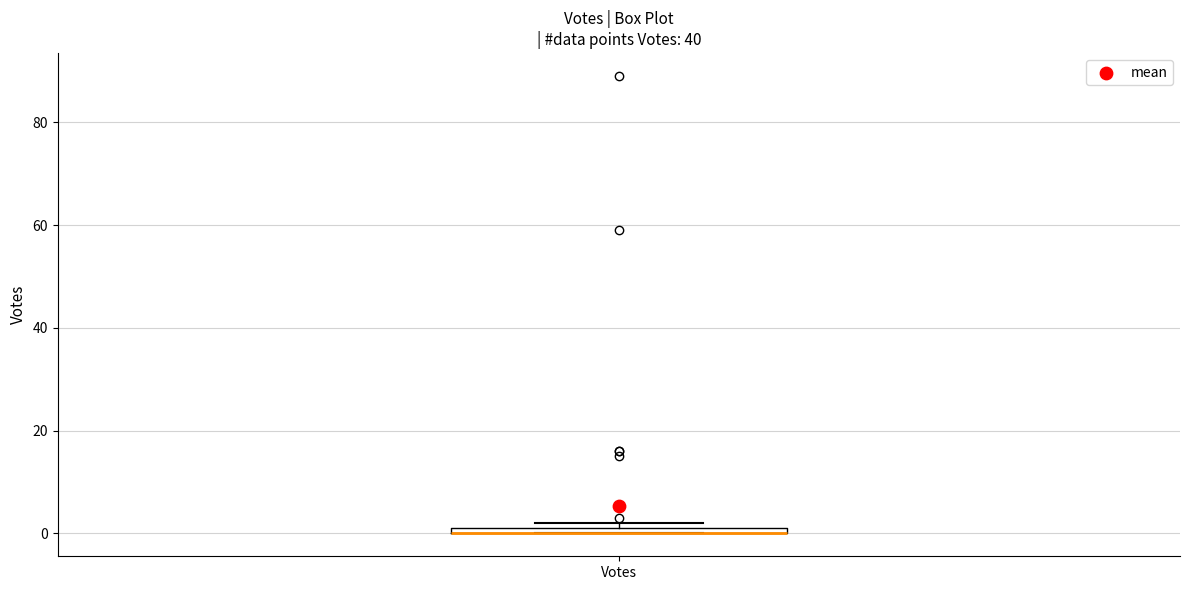

Where is the upper edge of the box for Votes on the y-axis? The values are not printed on the chart, so give them approximately, as read against the axis.

2